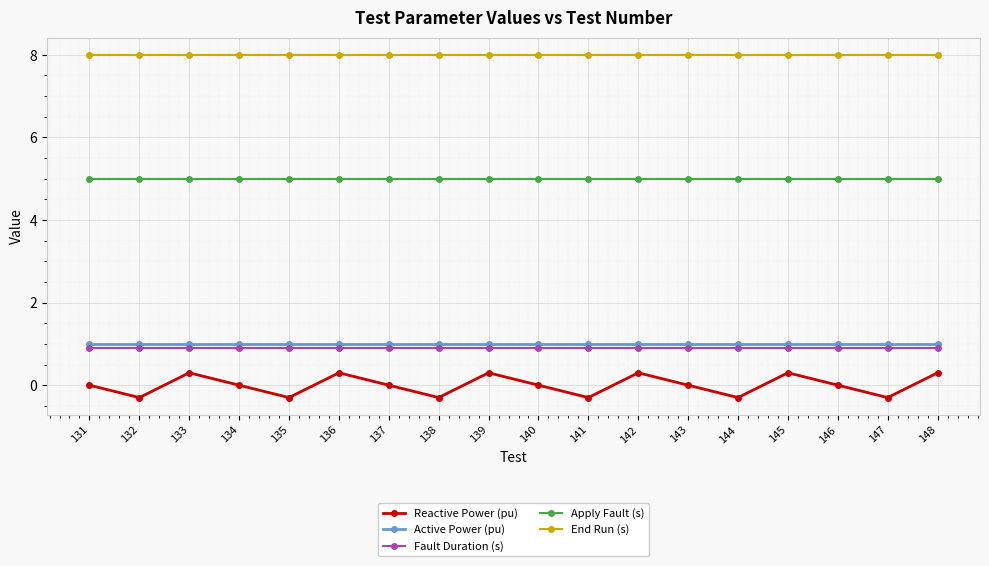

What is the spread (max minus min) of values at 134?

8.0